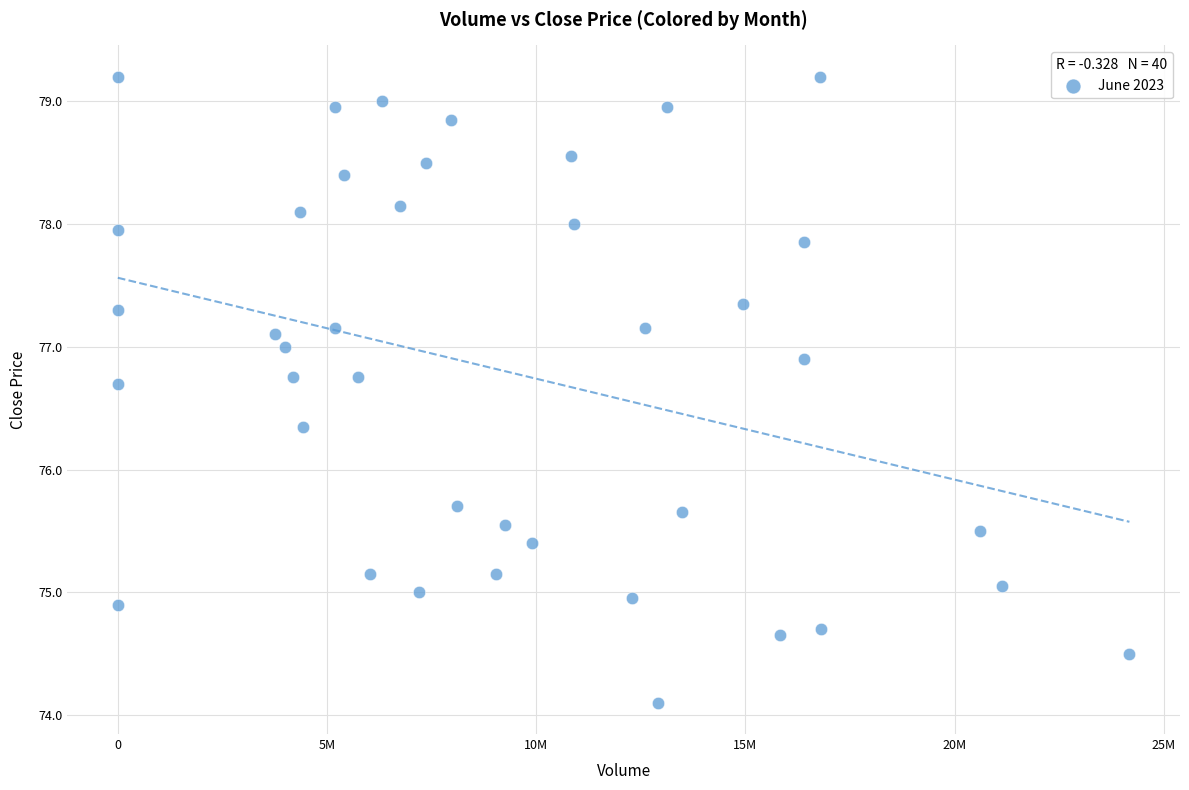

What is the range of X values (max minus min)?

24175990.0